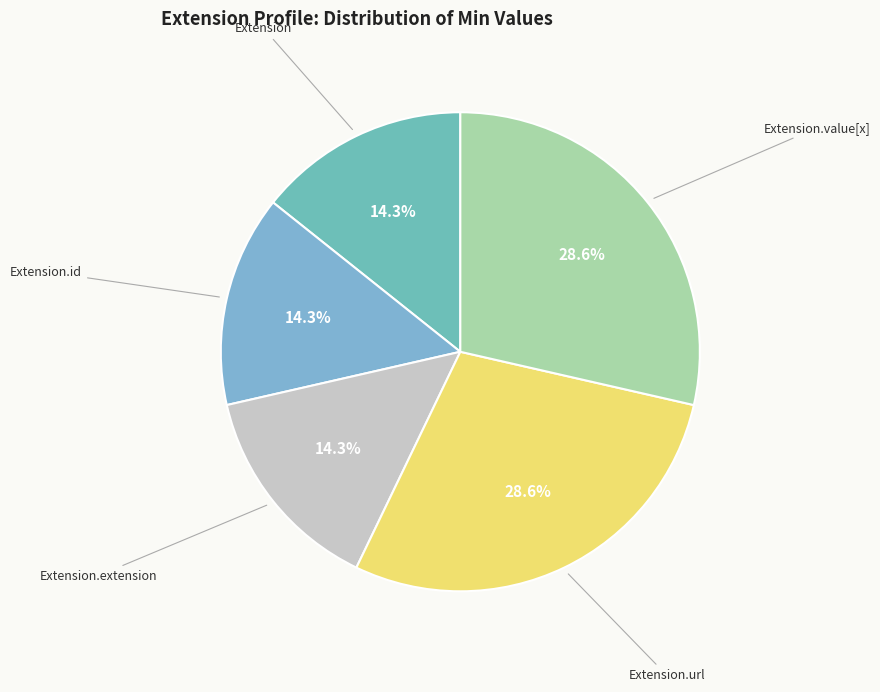

To the nearest percent, what is the average slice percentage?

20%